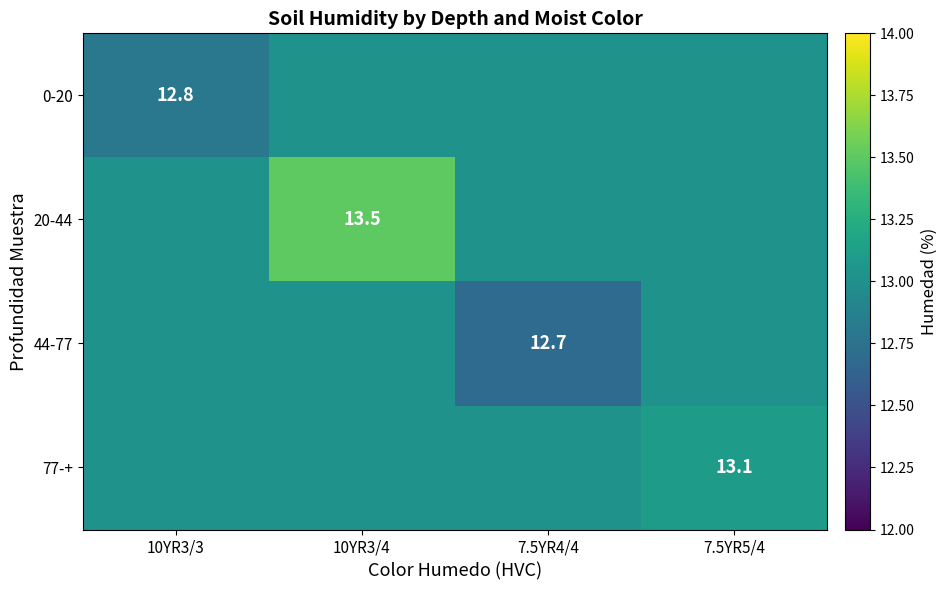

List the labels in order of 77-+ value, smallest first.

10YR3/3, 10YR3/4, 7.5YR4/4, 7.5YR5/4